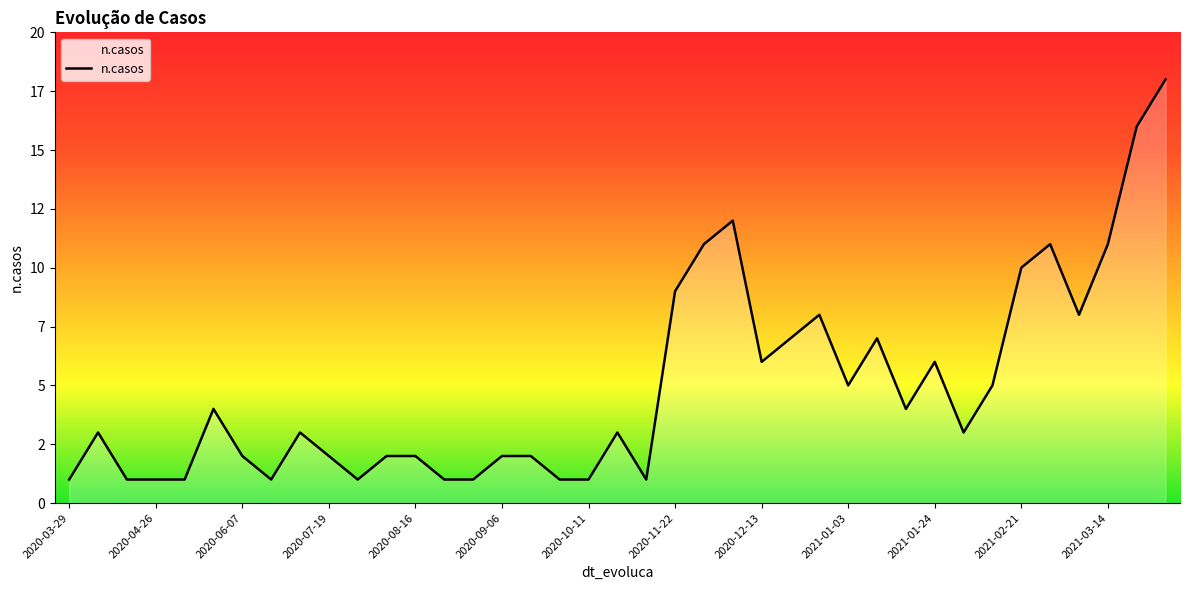

Does the chart display data point markers on the line(s)?

No